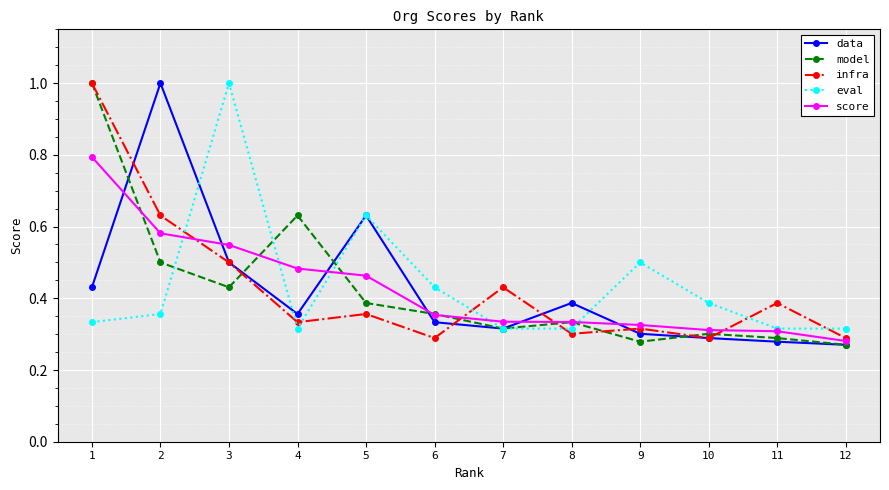

True or false: eval and score cross at least once.

True